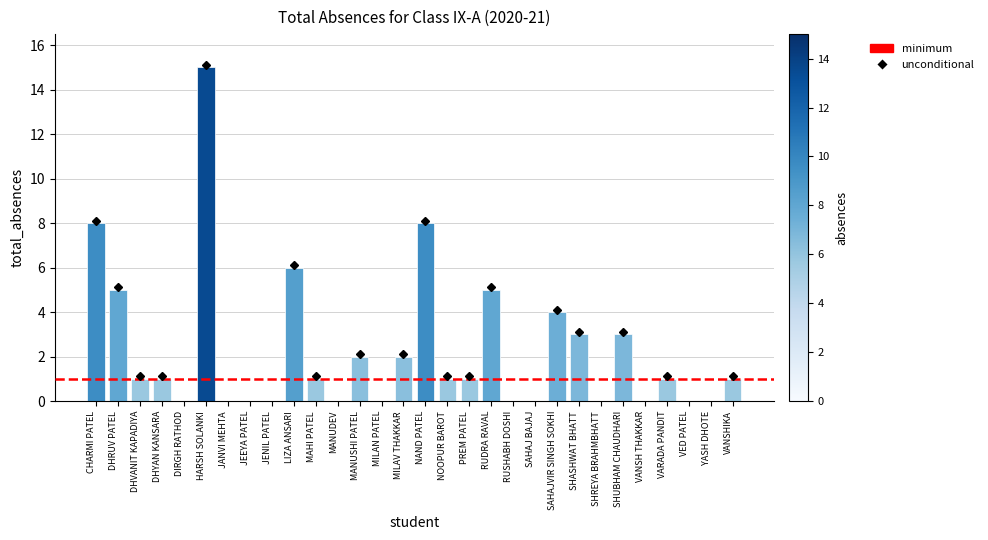

Is it true that the value at NAND PATEL is 3?

False